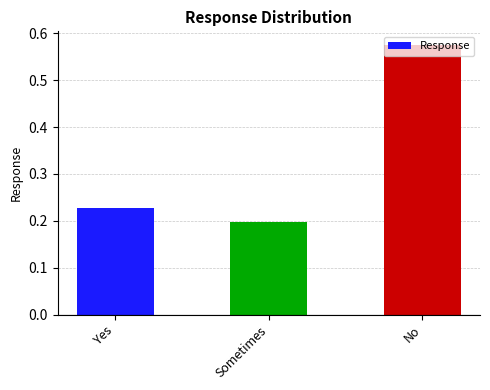

The chart shows a value of 0.3 at Sometimes. True or false?

False